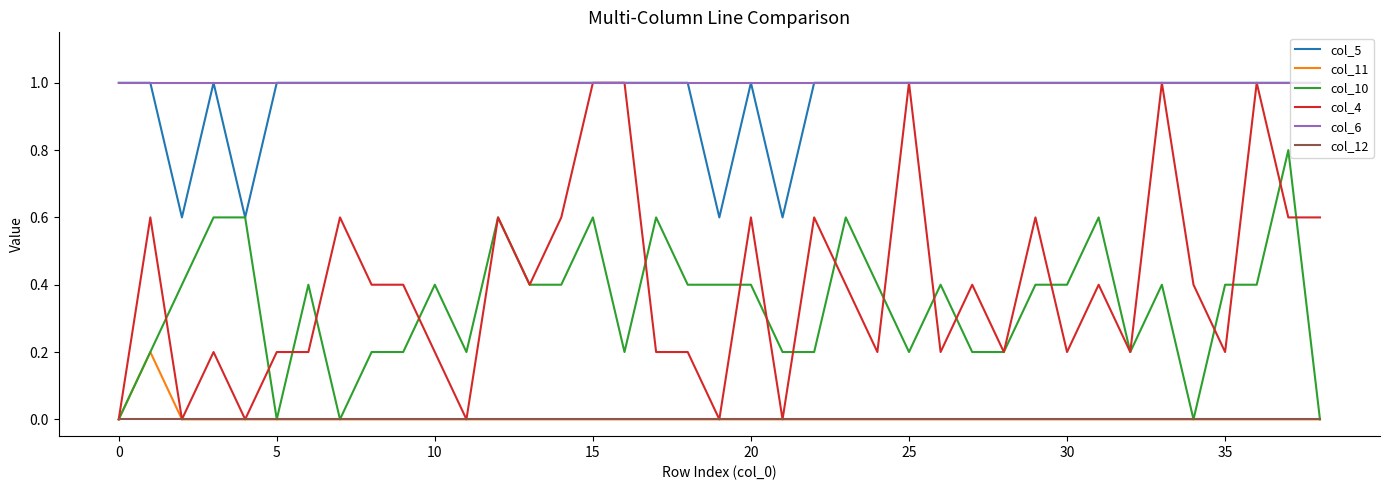

What is the difference between the maximum and minimum values in the col_11 series?

0.2